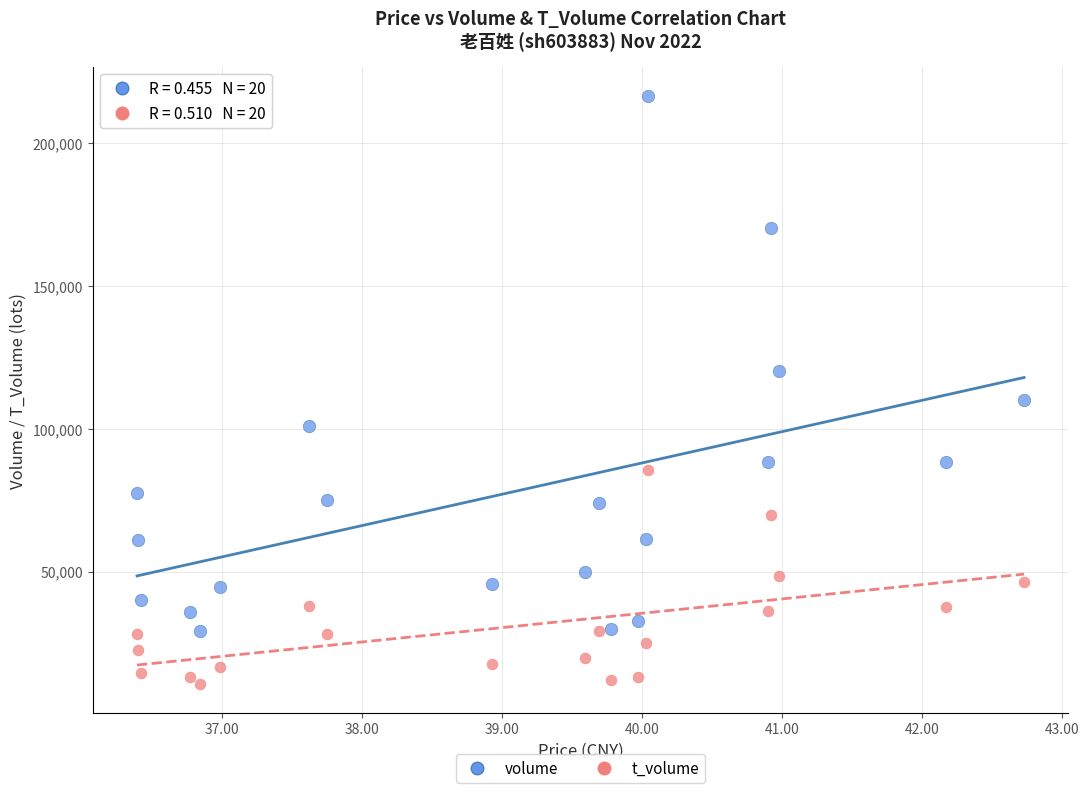

Which series contains the highest Y value?

volume